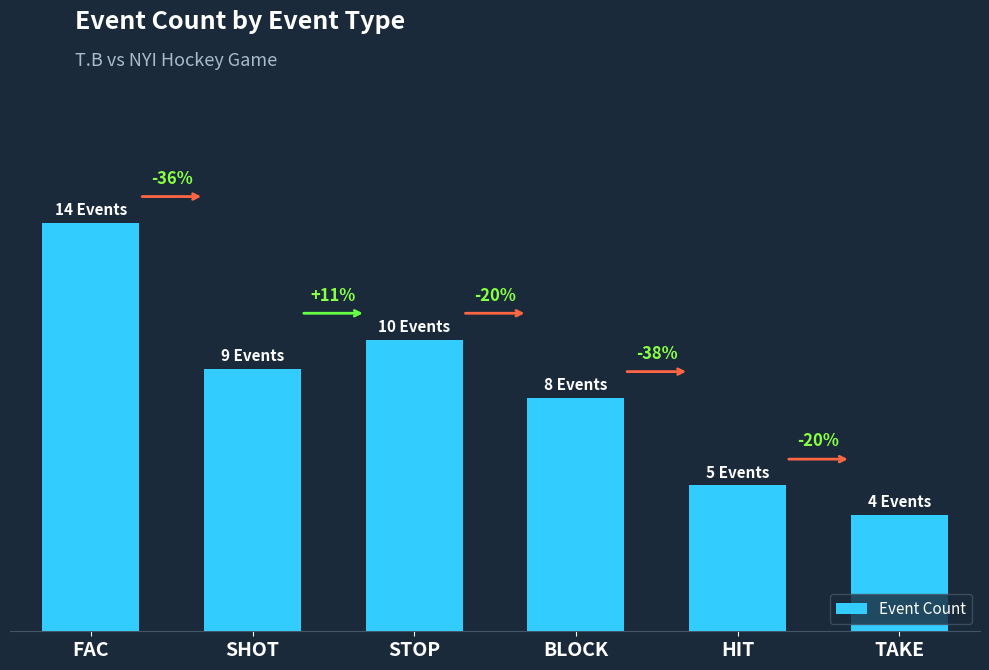

Which label corresponds to the smallest value in the chart?

TAKE